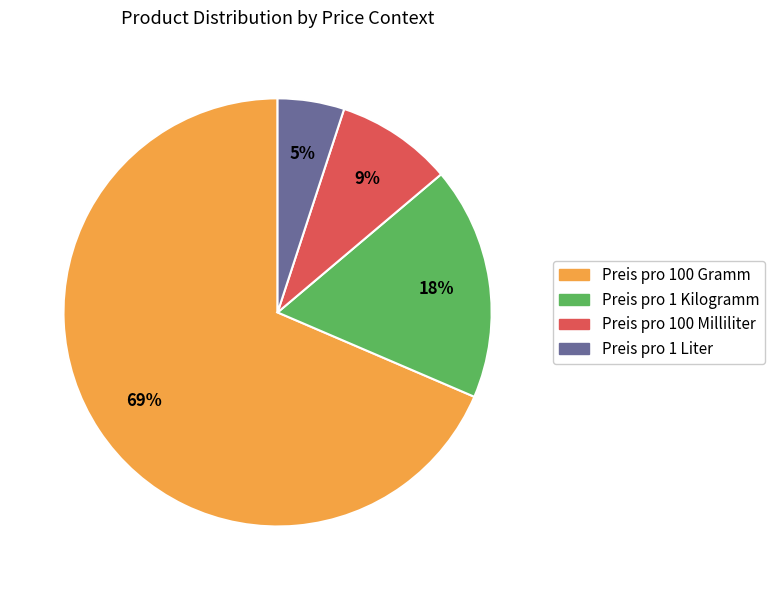

Combined, do Preis pro 1 Liter and Preis pro 100 Gramm account for over 50%?

Yes